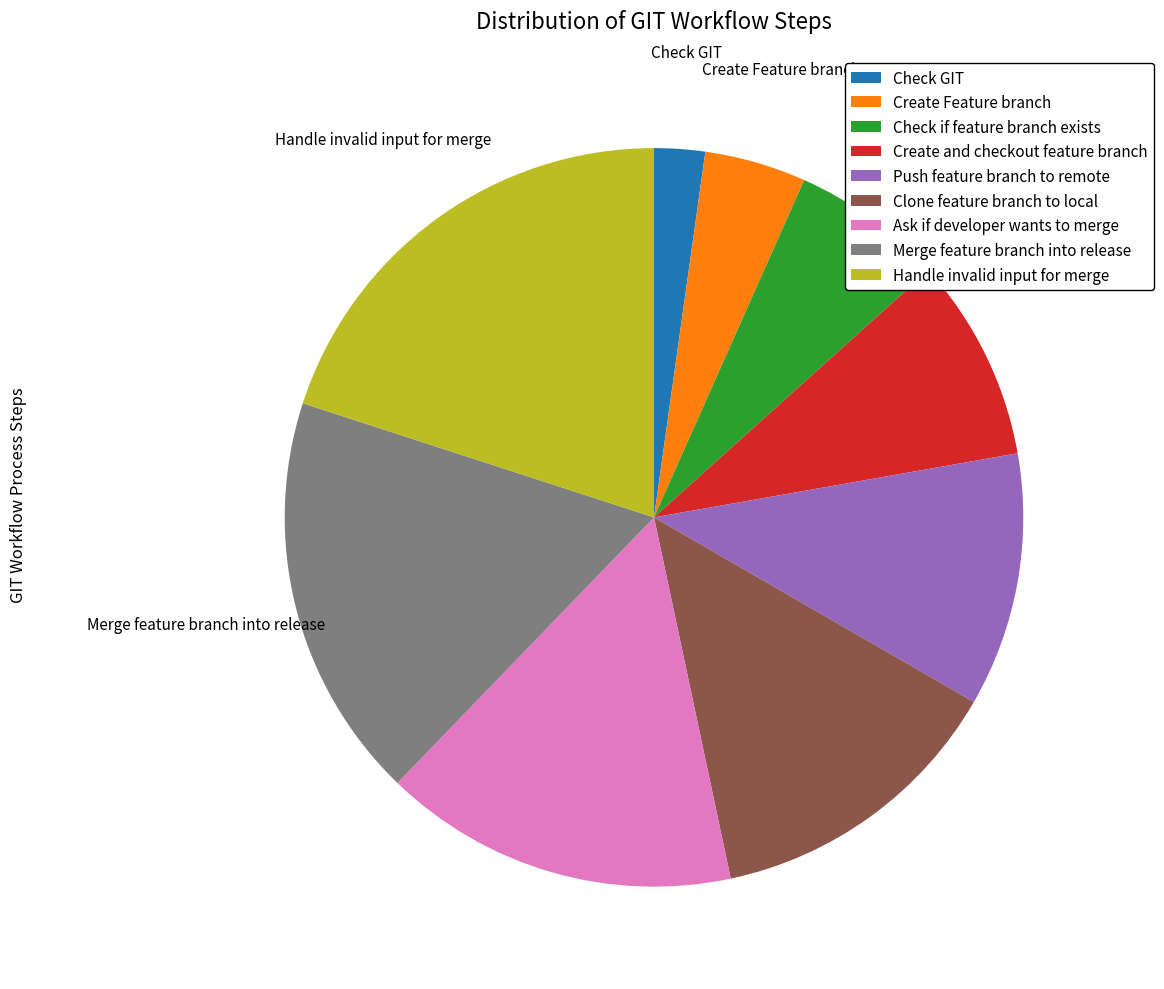

What is the largest slice in the pie chart?

Handle invalid input for merge